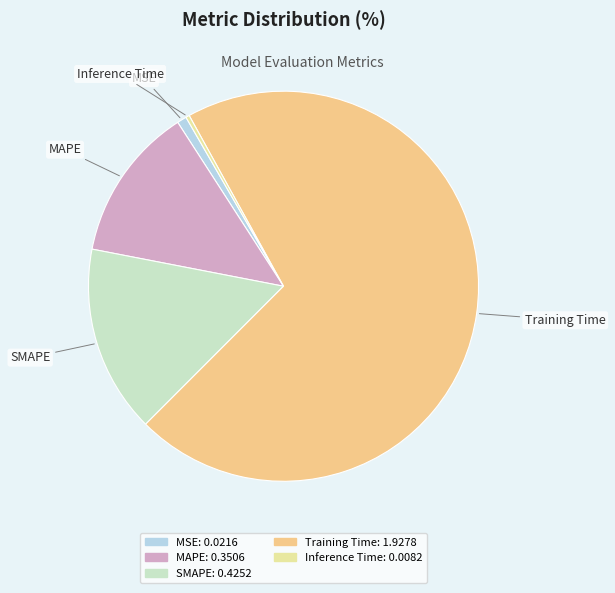

Which slice is the largest?

Training Time